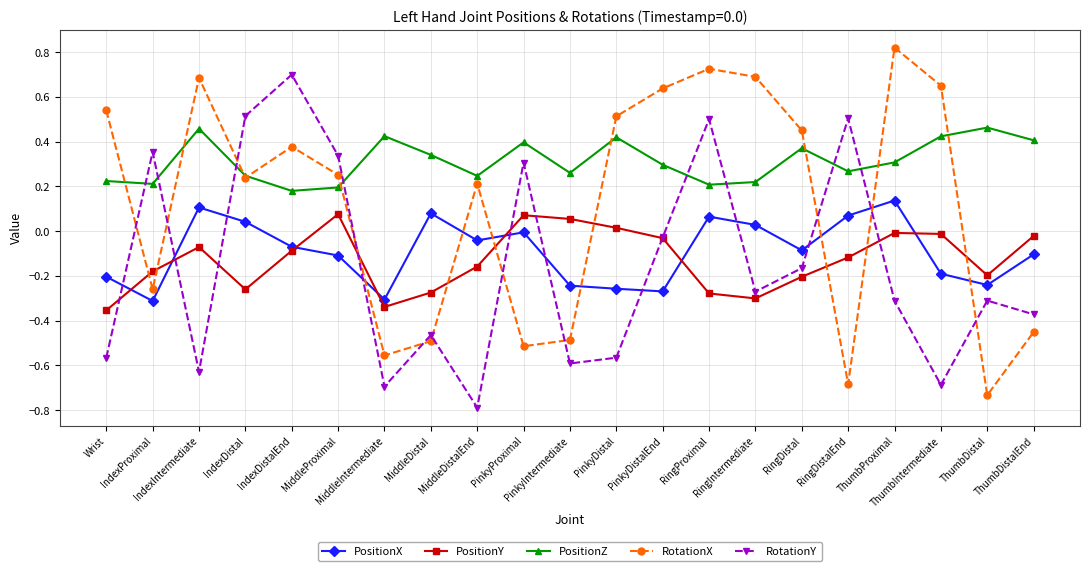

At which label is RotationY closest to 0?

PinkyDistalEnd